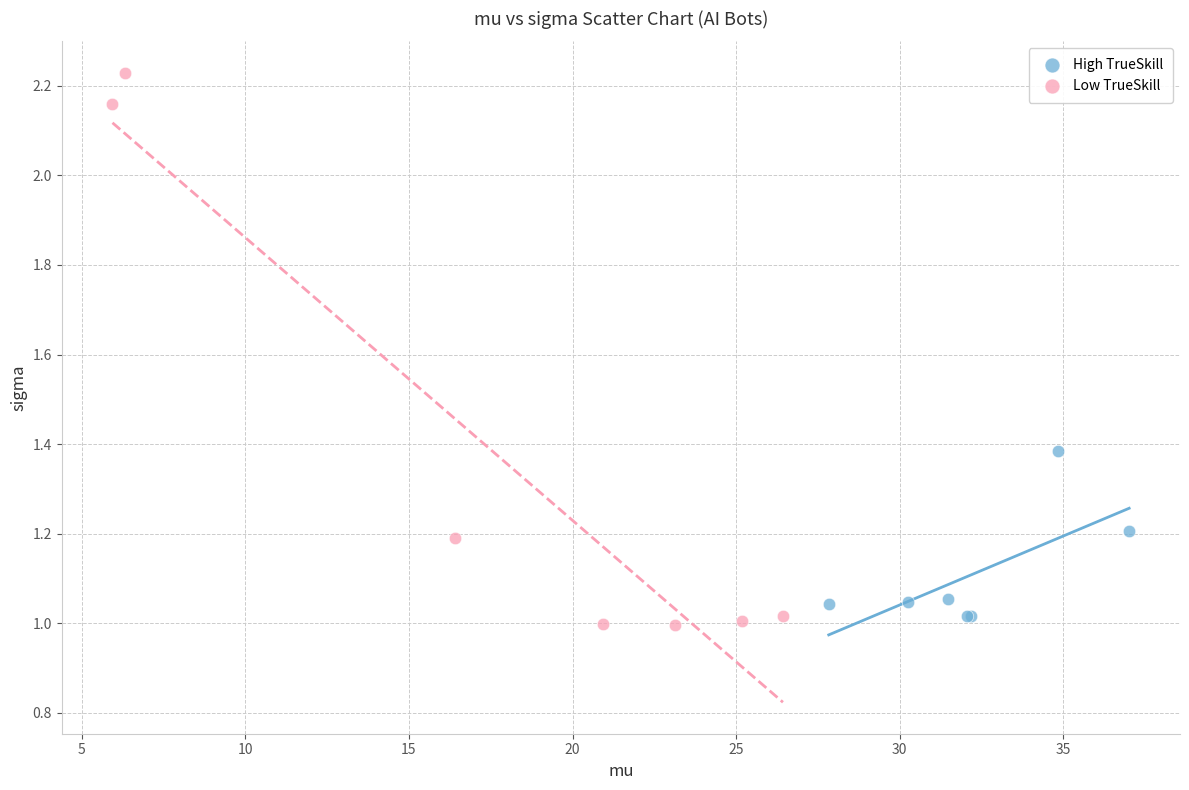

Which series contains the highest Y value?

Low TrueSkill